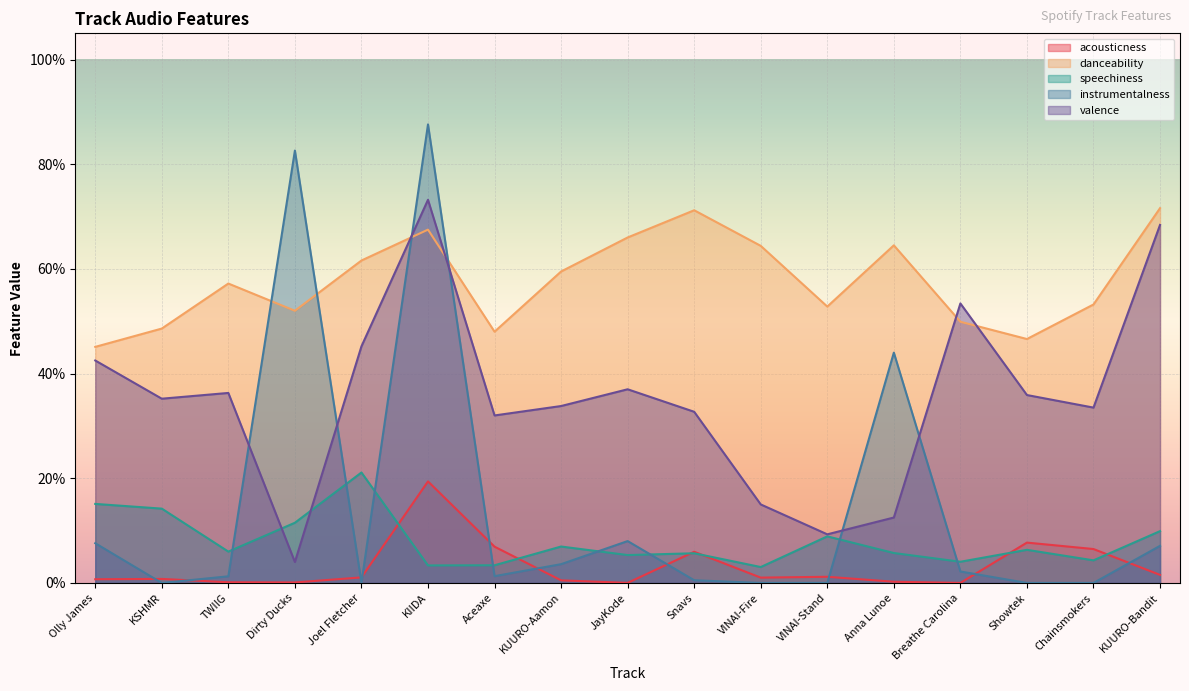

What position from the right is KUURO-Bandit?

1